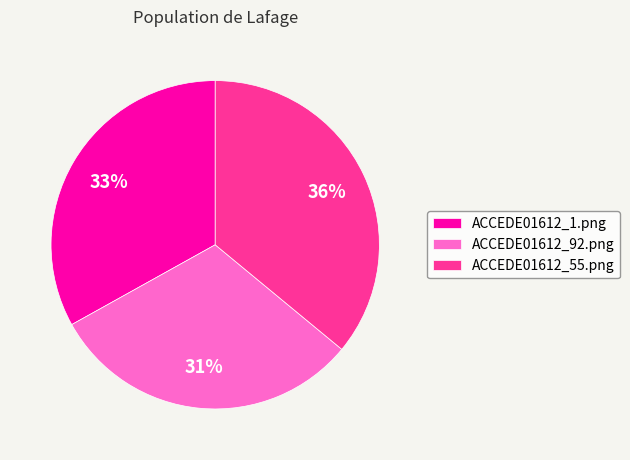

How many slices are in this pie chart?

3